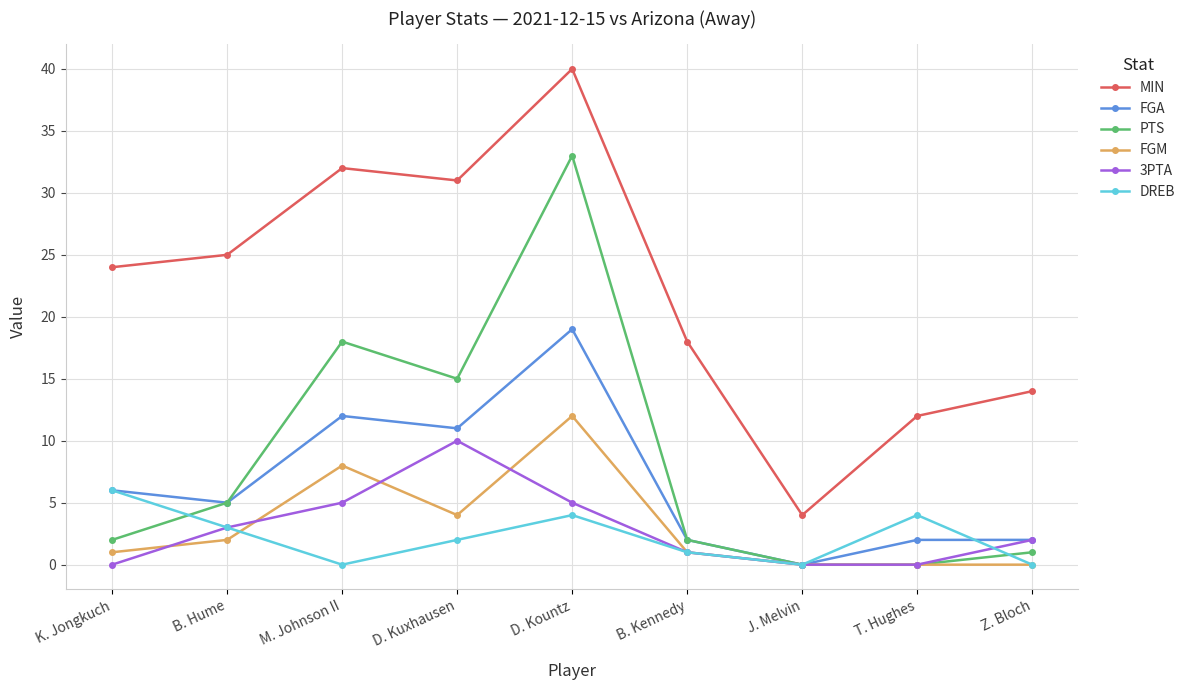

What is the greatest value displayed?

40